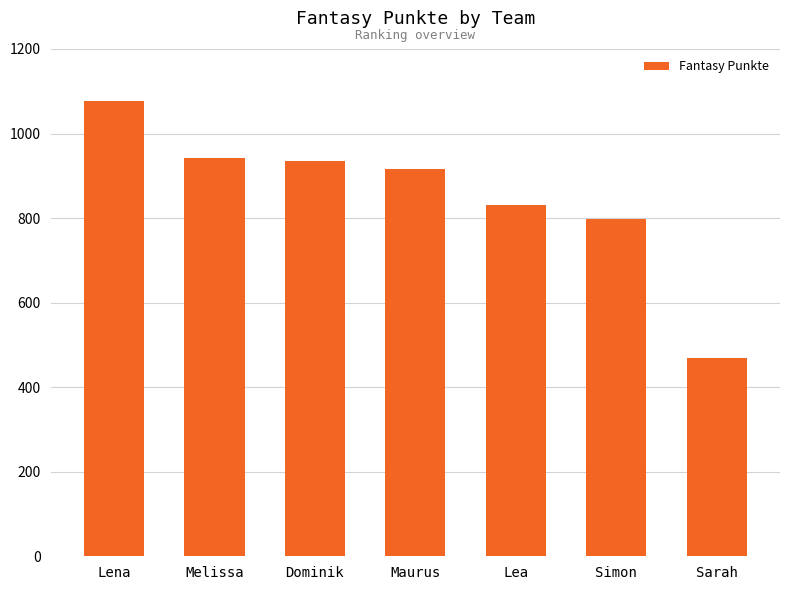

How many categories are shown in the chart?

7